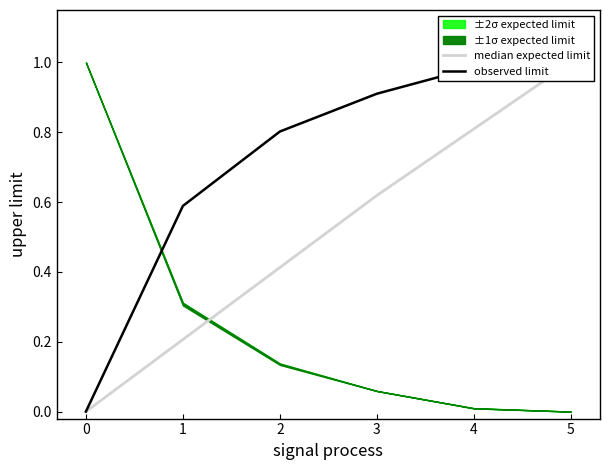

Which series has the largest range (max minus min)?

median expected limit